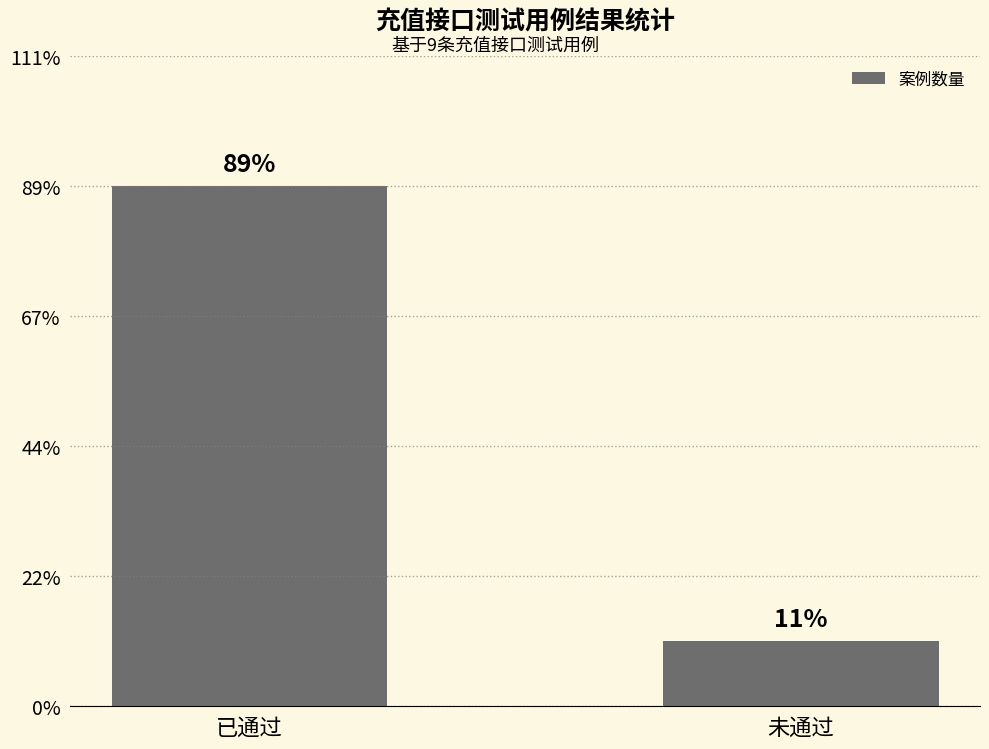

What is the value of the 1st bar from the left?

8